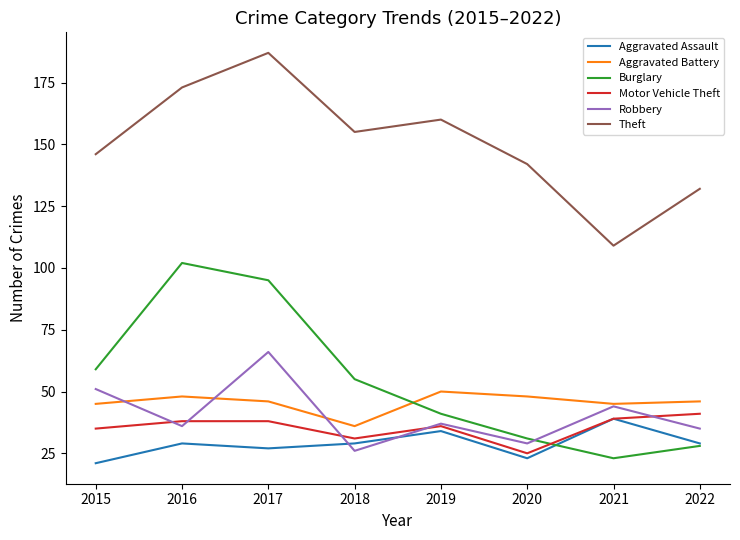

Between which two adjacent categories do Robbery and Aggravated Assault first intersect?

2017 and 2018